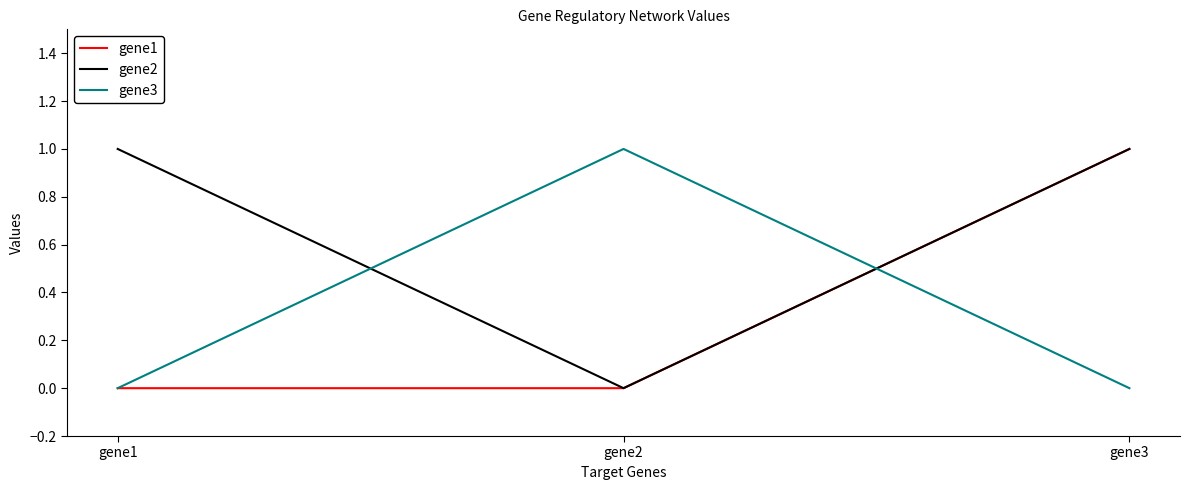

Read the gene2 value at gene1.

1